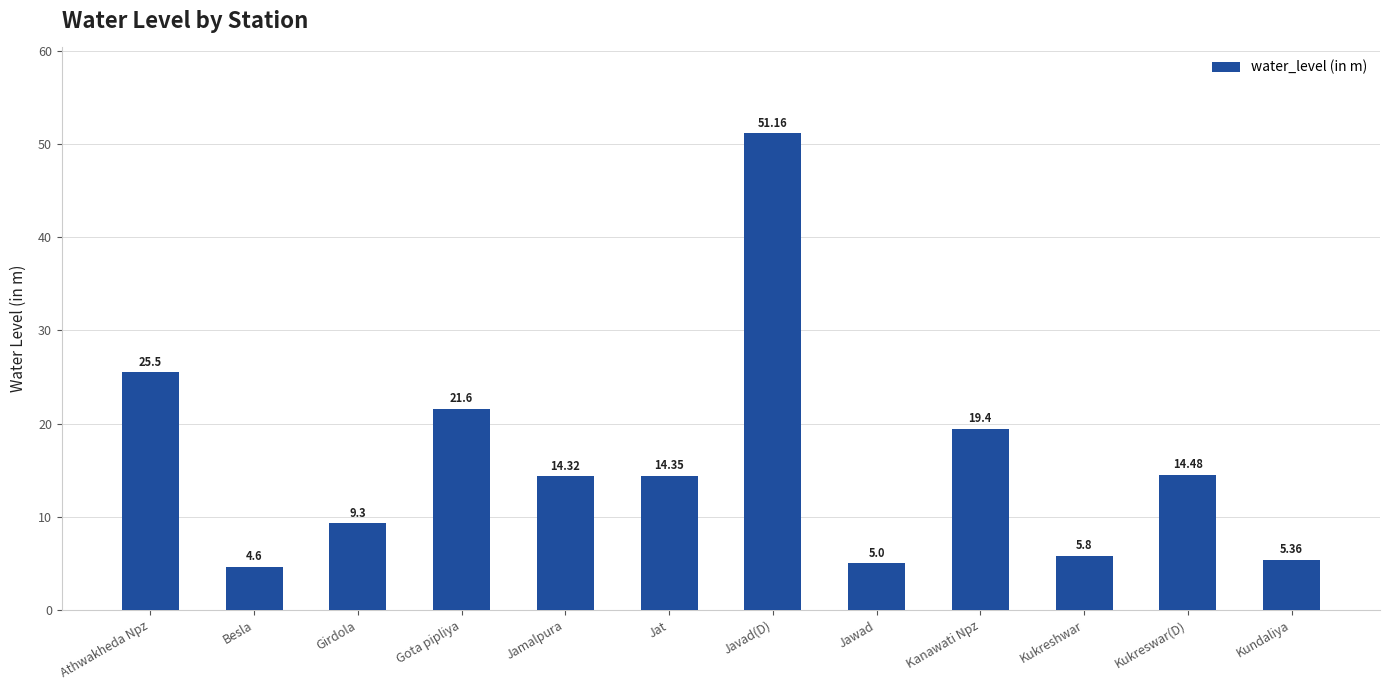

Are the bars grouped side by side (vs. stacked)?

No